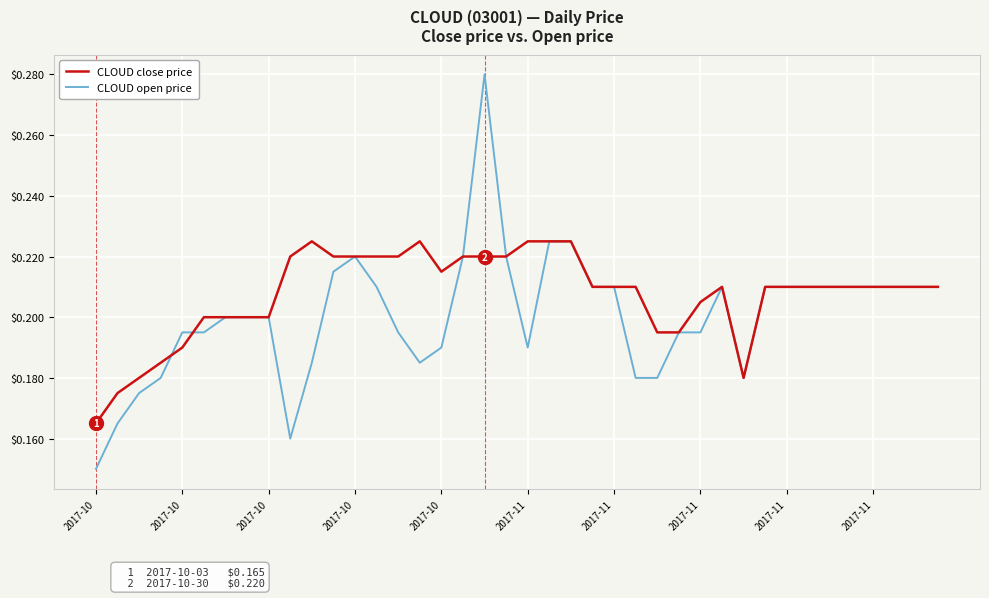

Which series has the largest total across all categories?

CLOUD close price